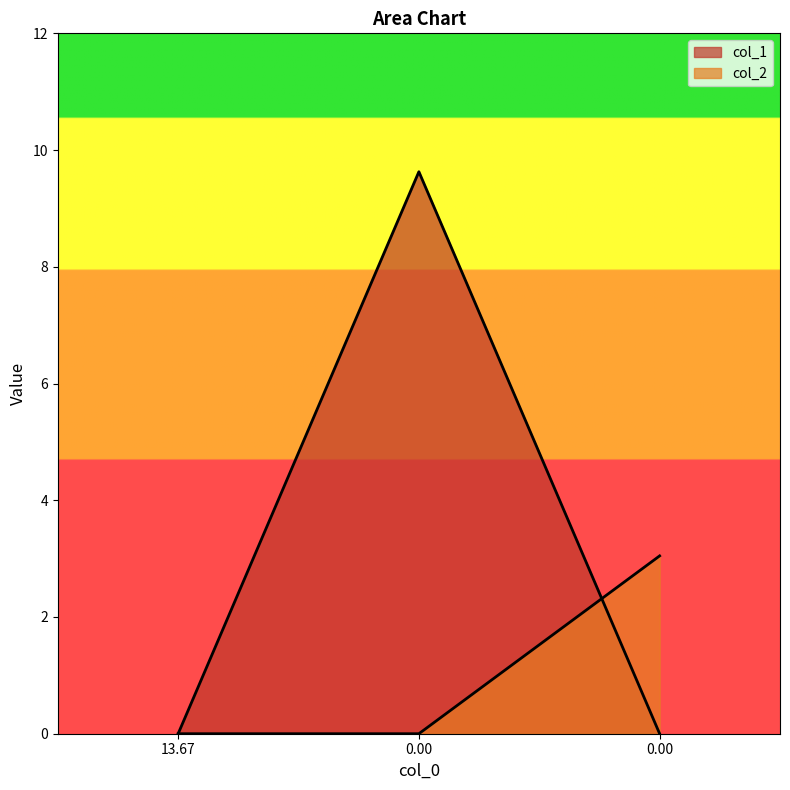

What is the value of the col_1 point at the 2nd from the left?

9.6